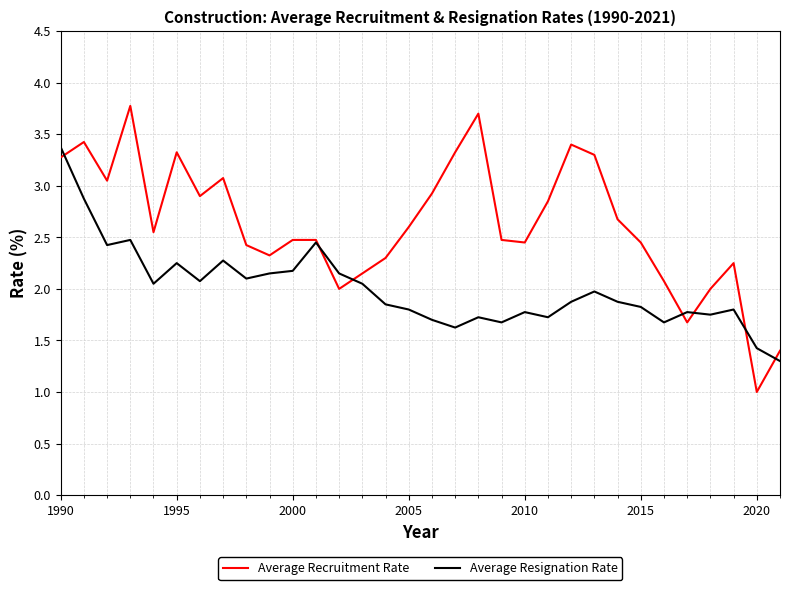

Which series has the largest total across all categories?

Average Recruitment Rate